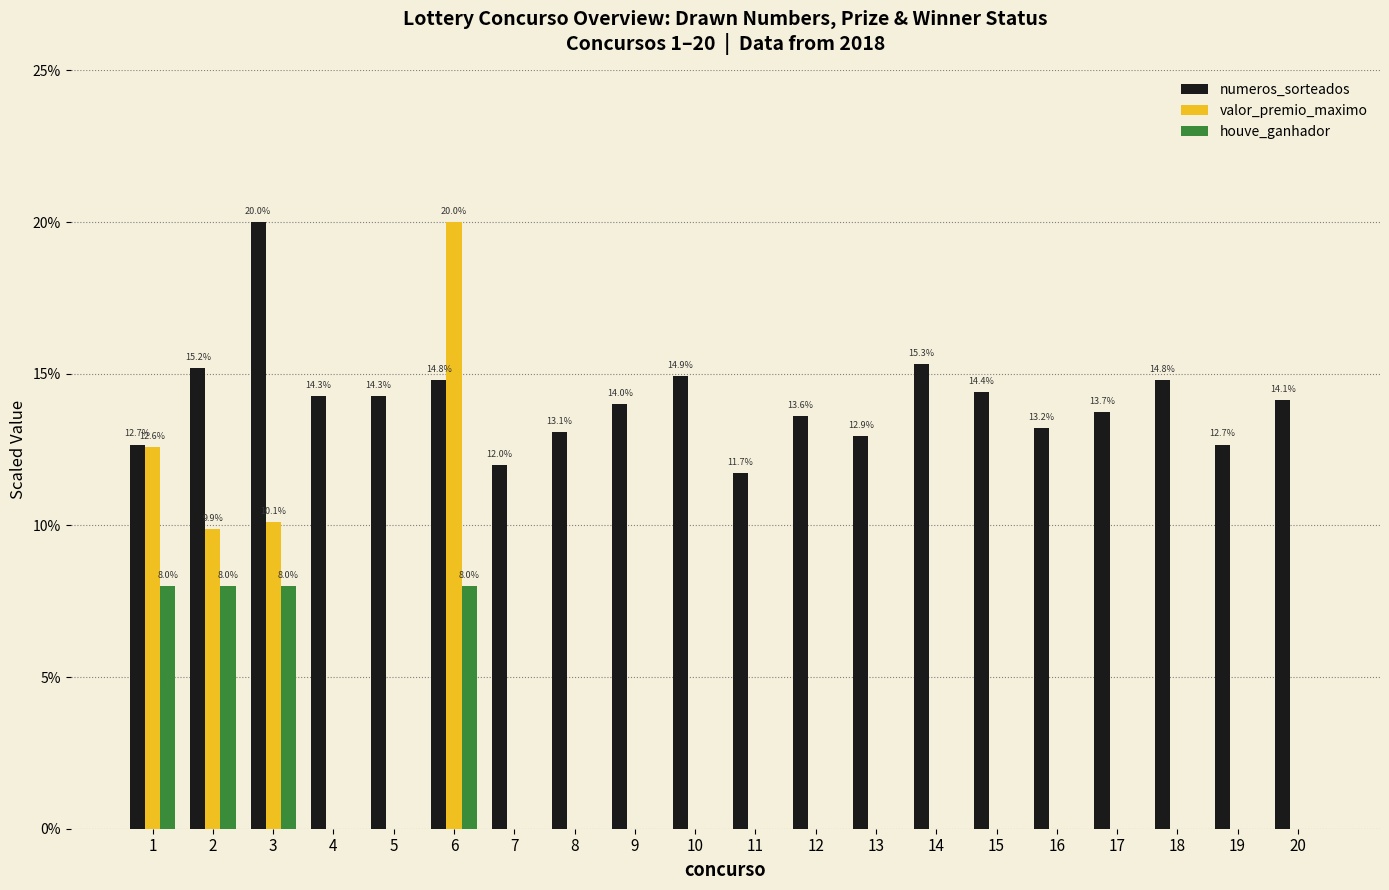

What is the maximum value shown in the chart?

20.0